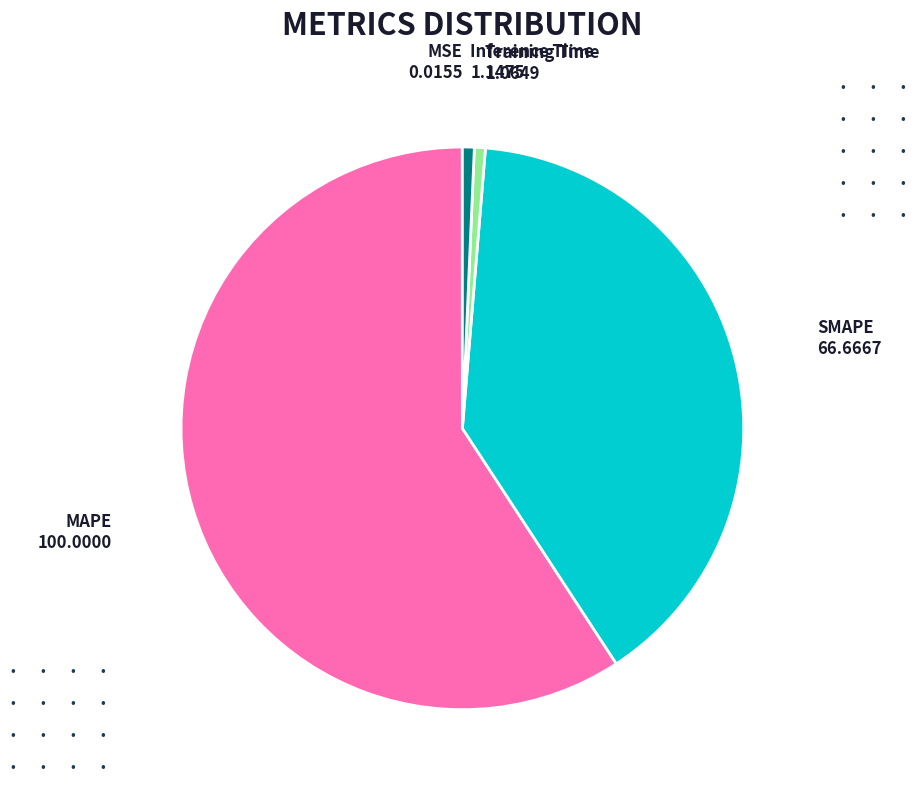

Combined, do SMAPE and MAPE account for over 50%?

Yes